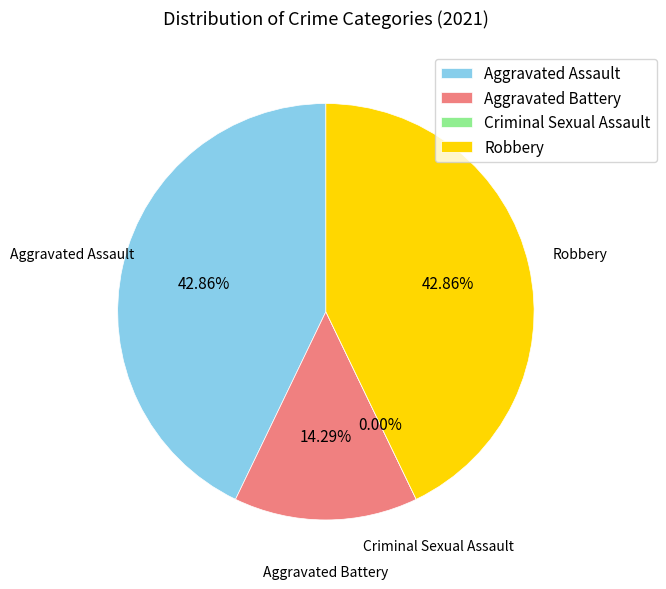

How many slices are in this pie chart?

4